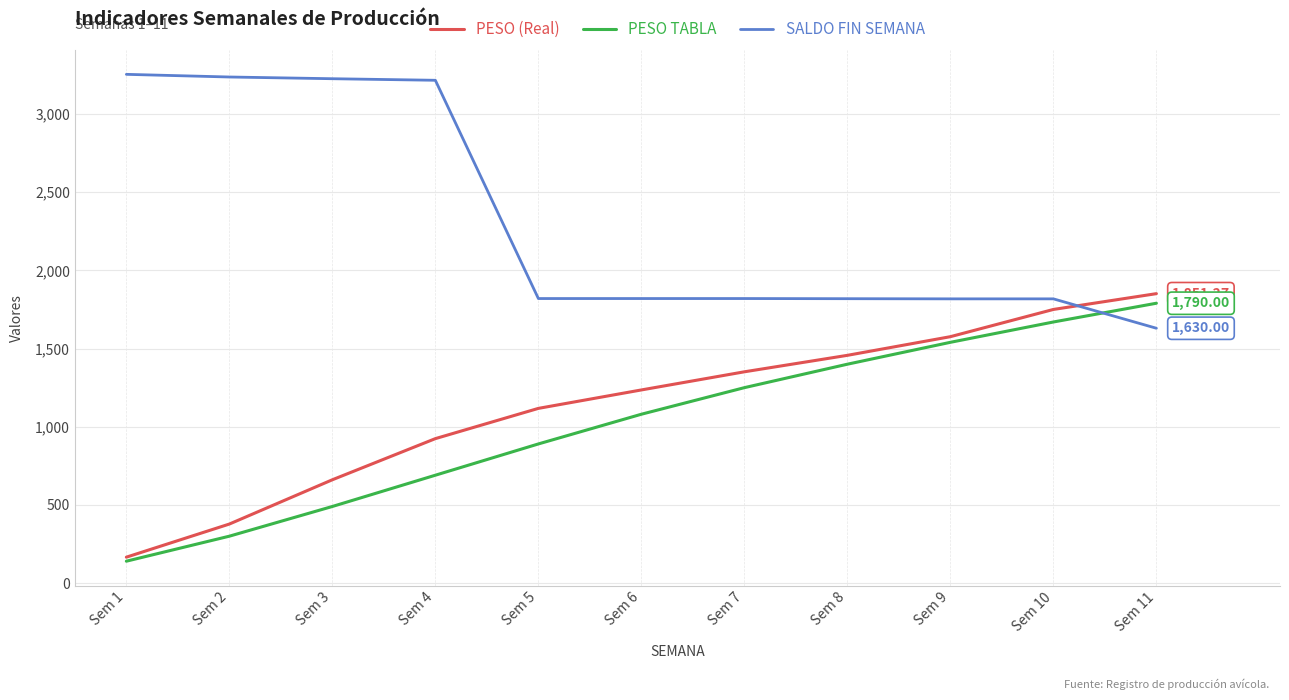

Read the PESO TABLA value at Sem 9.

1540.0